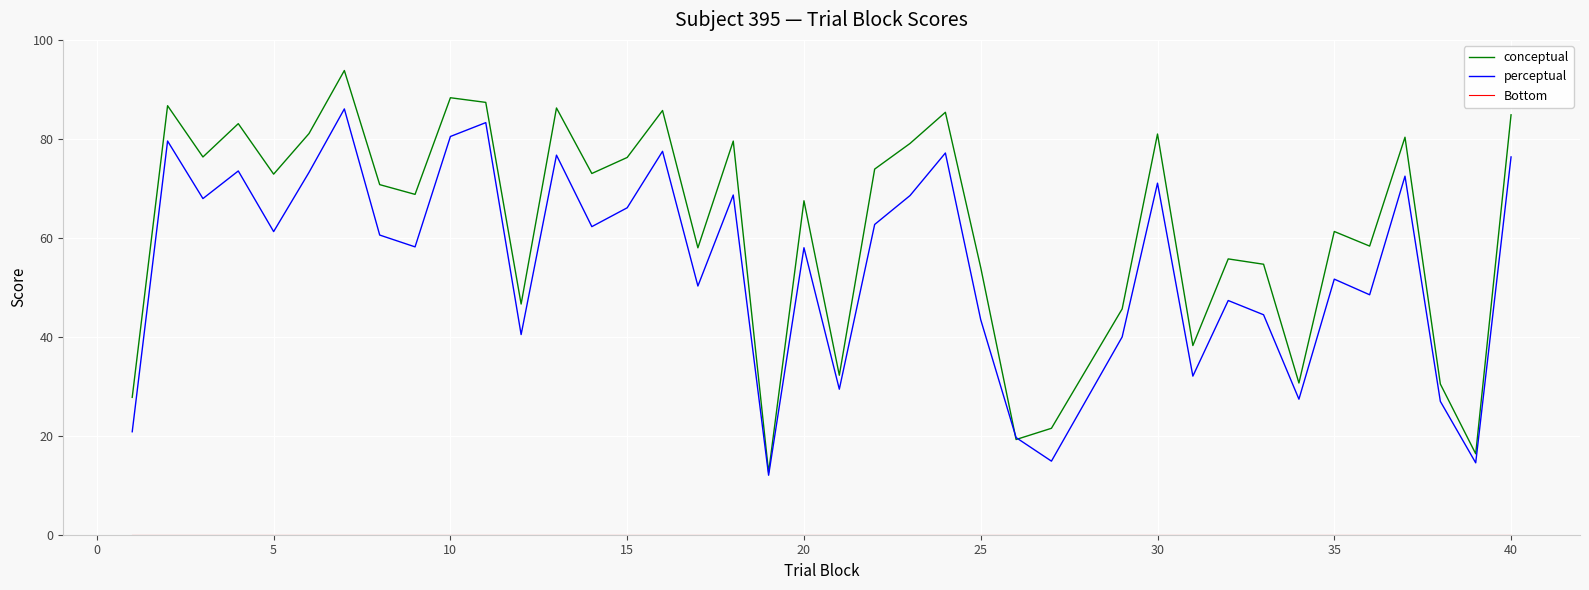

Which series has the largest total across all categories?

conceptual